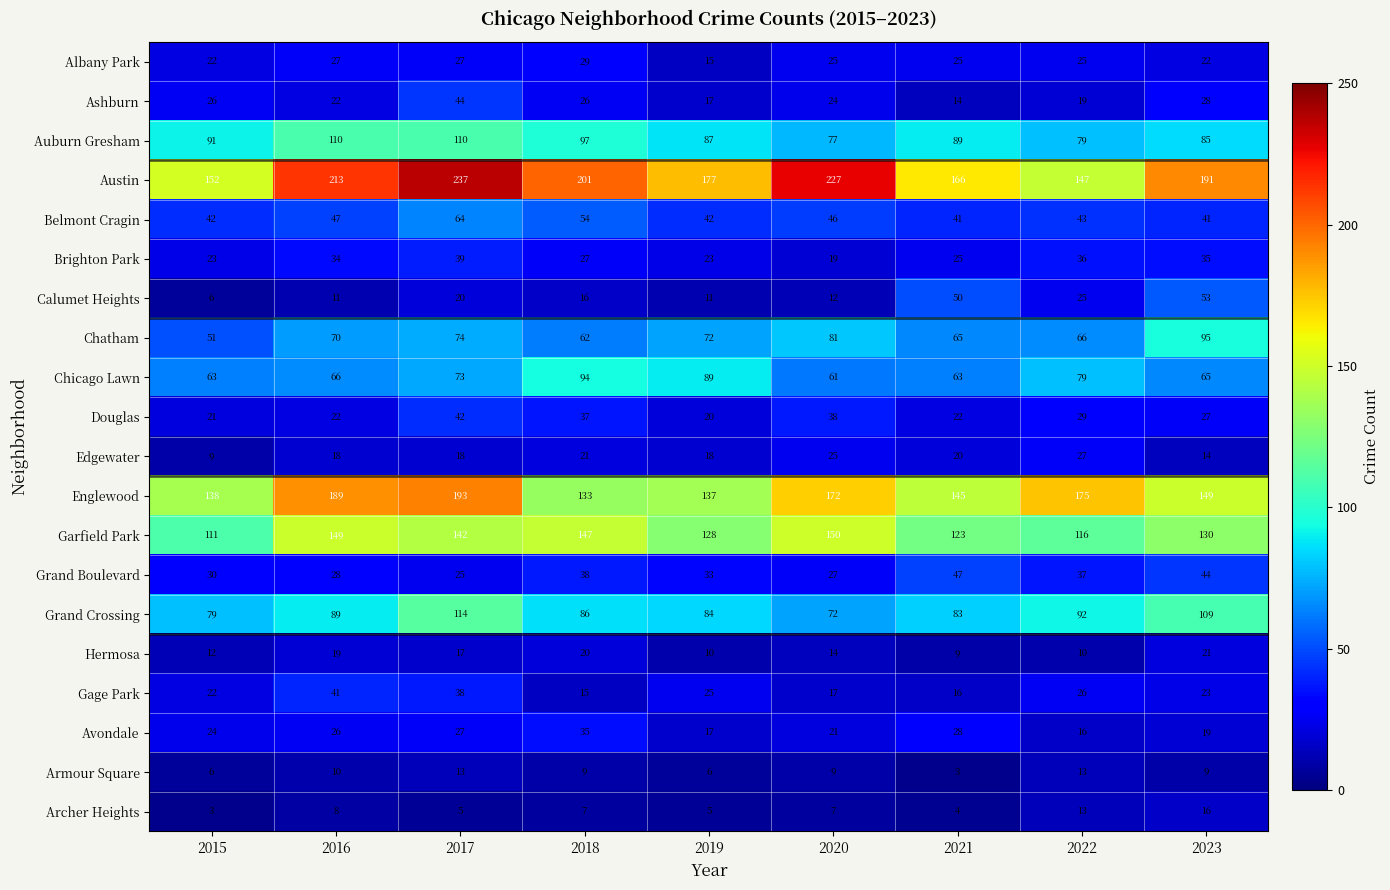

What is the sum of the Albany Park values at 2017 and 2021?

52